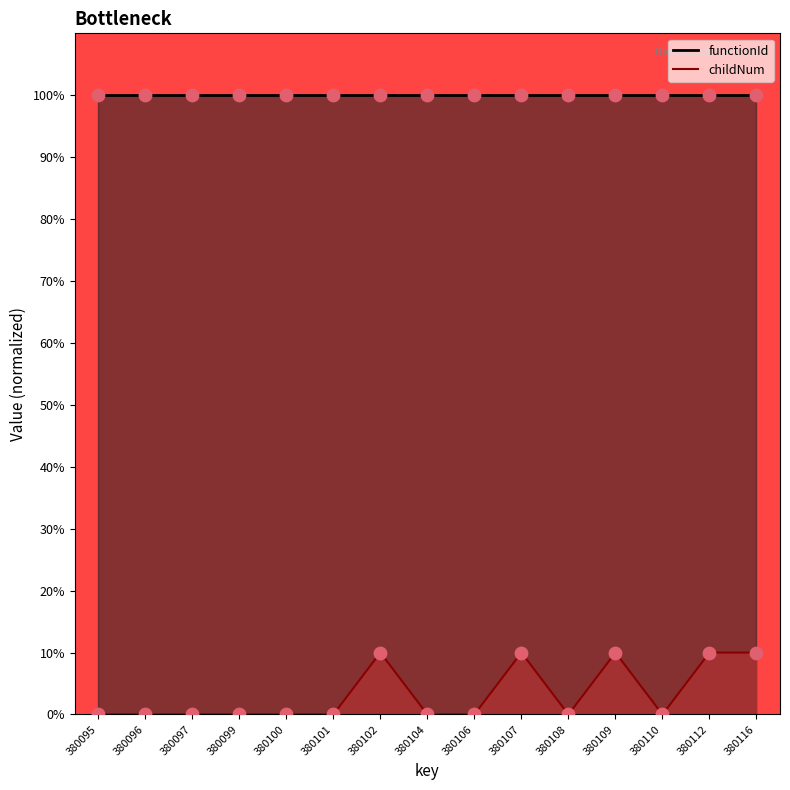

Is the value of childNum points at 380104 greater than the value of functionId points at 380104?

No